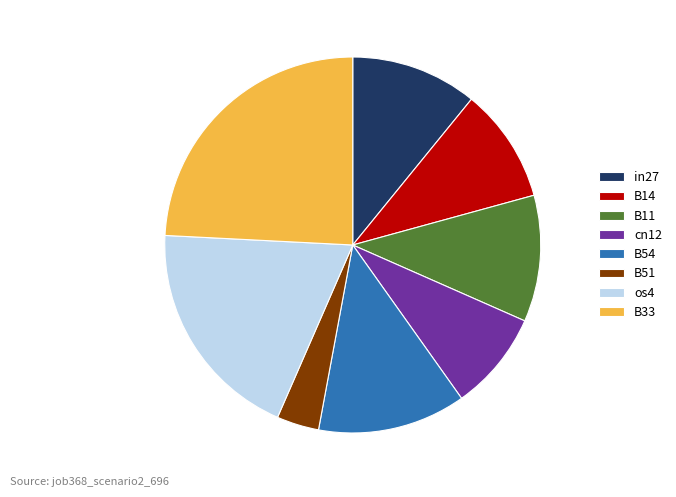

Which has a higher value, in27 or B14?

in27